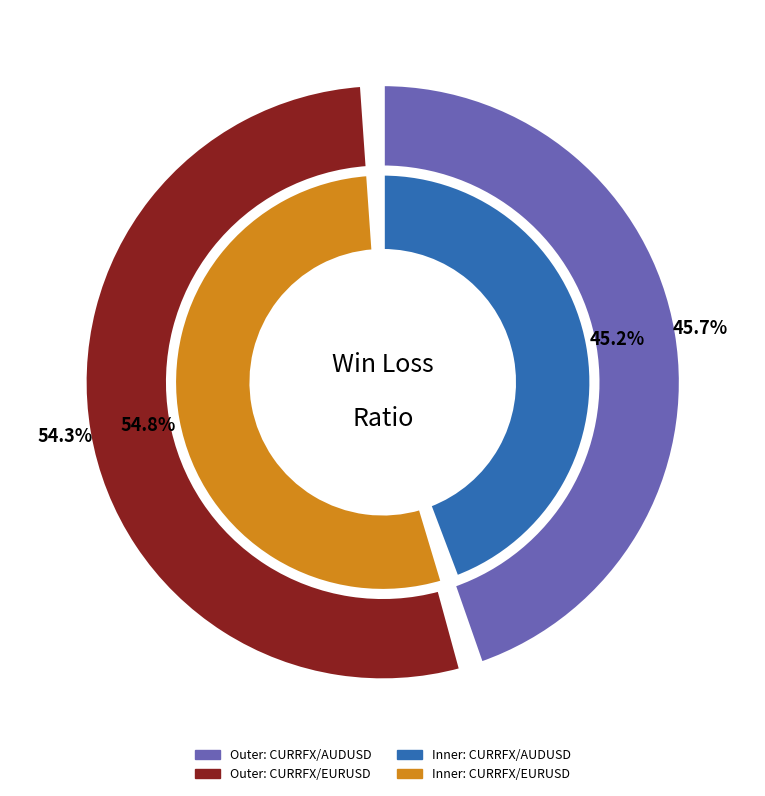

What is the majority slice?

CURRFX/EURUSD